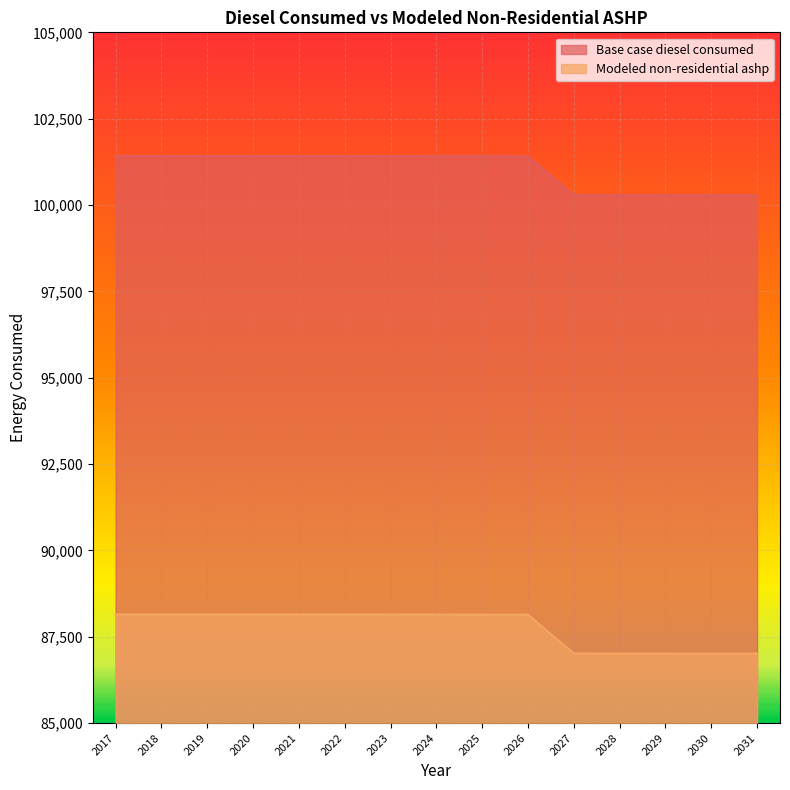

Where does the Modeled non-residential ashp series first go above 88143?

2017